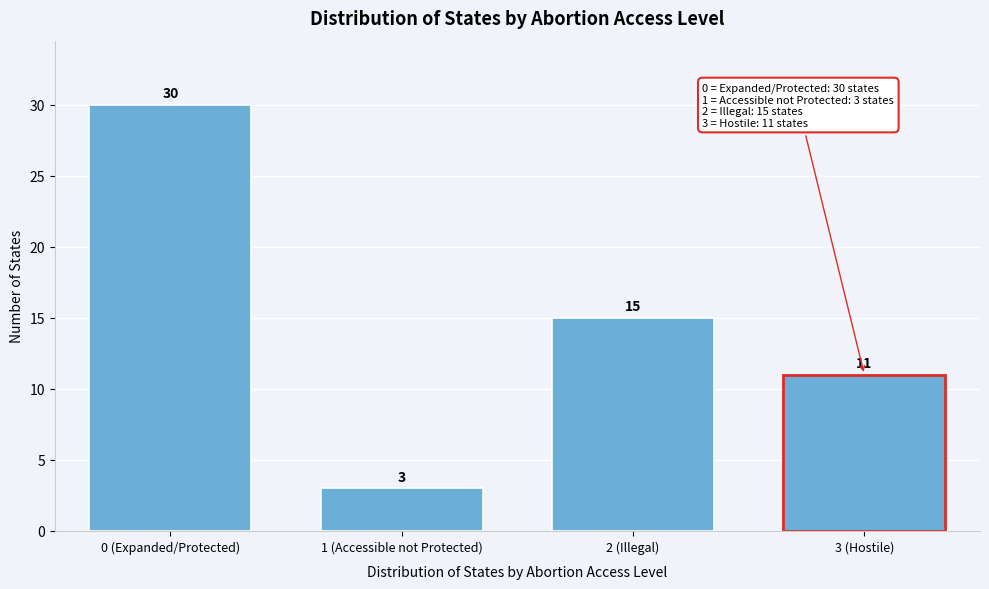

Reading left to right, extract all data points from this chart.

30	3	15	11